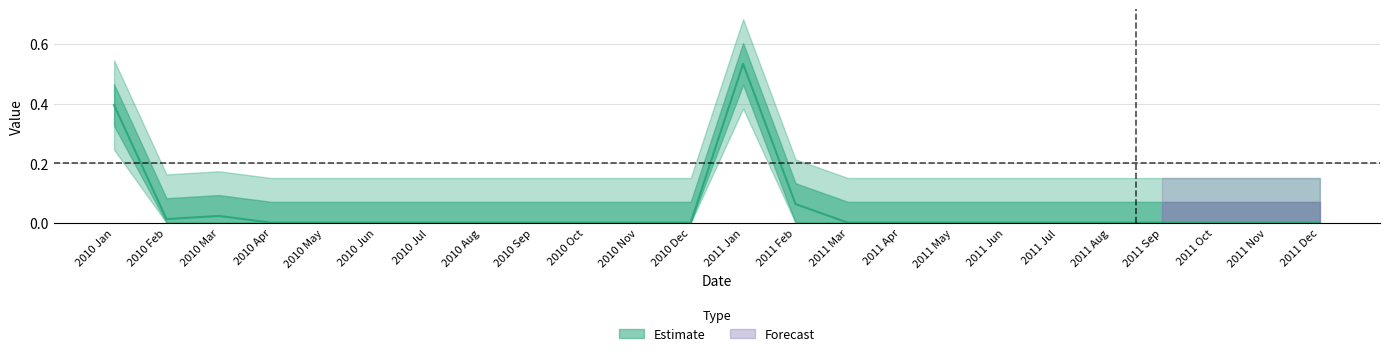

Where is the first local minimum?

2010 Feb